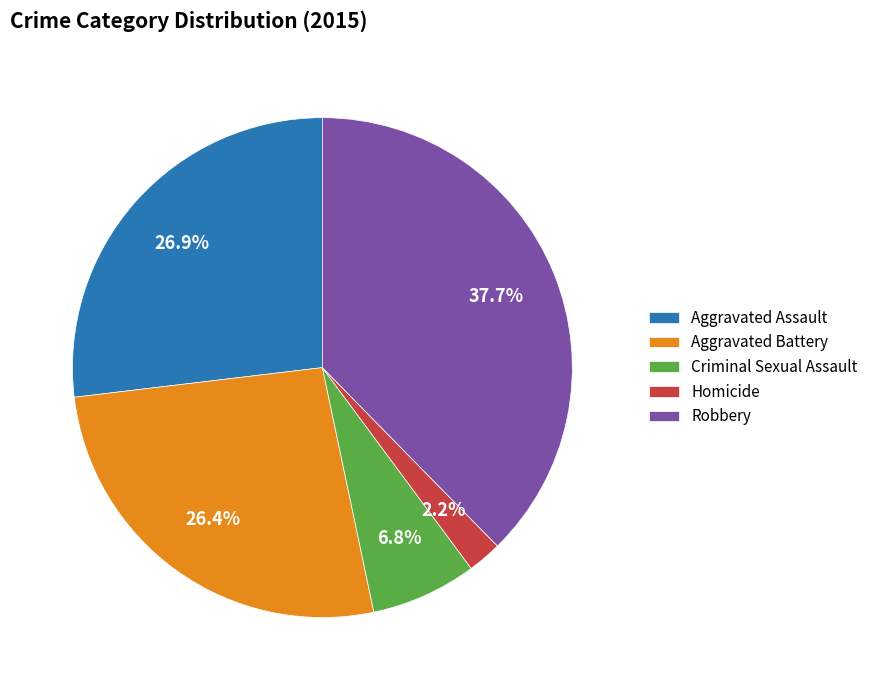

Which has a higher value, Robbery or Homicide?

Robbery